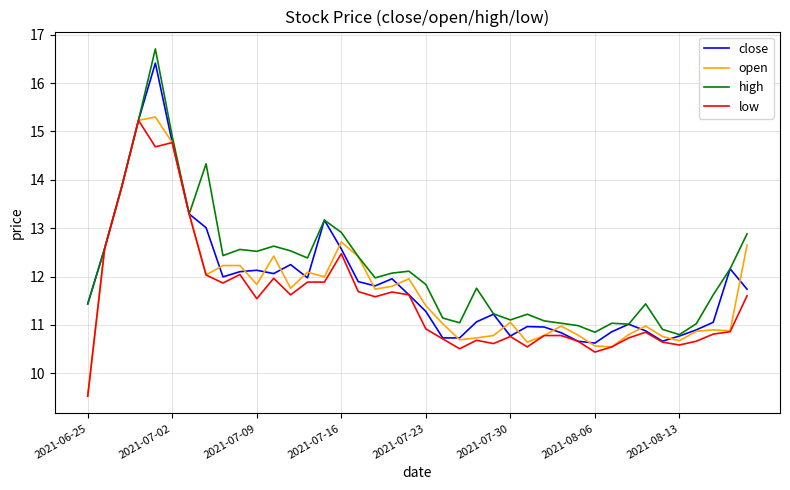

What is the difference between the second highest and second lowest values in the close series?

4.6